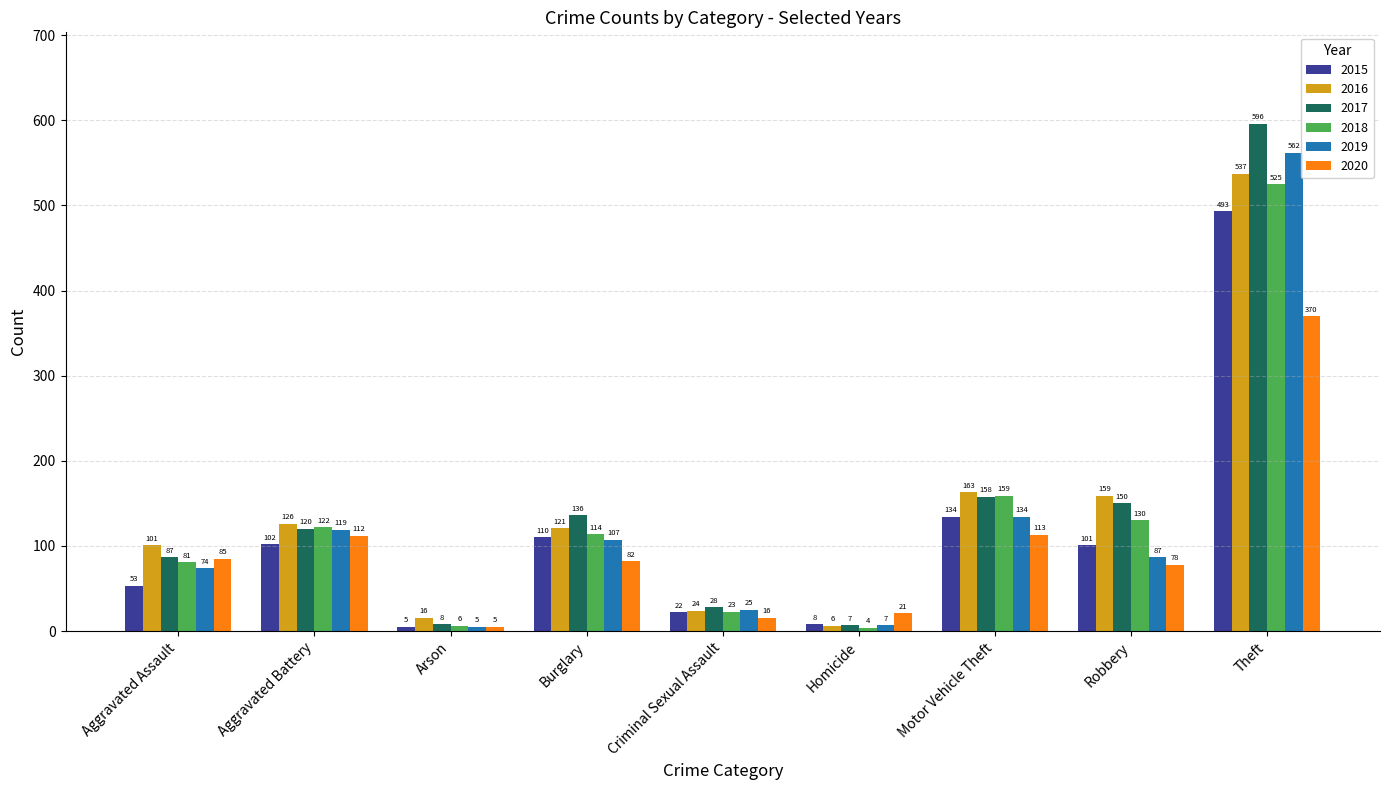

Reading left to right, extract all data points from this chart.

2015: 53	102	5	110	22	8	134	101	493
2016: 101	126	16	121	24	6	163	159	537
2017: 87	120	8	136	28	7	158	150	596
2018: 81	122	6	114	23	4	159	130	525
2019: 74	119	5	107	25	7	134	87	562
2020: 85	112	5	82	16	21	113	78	370